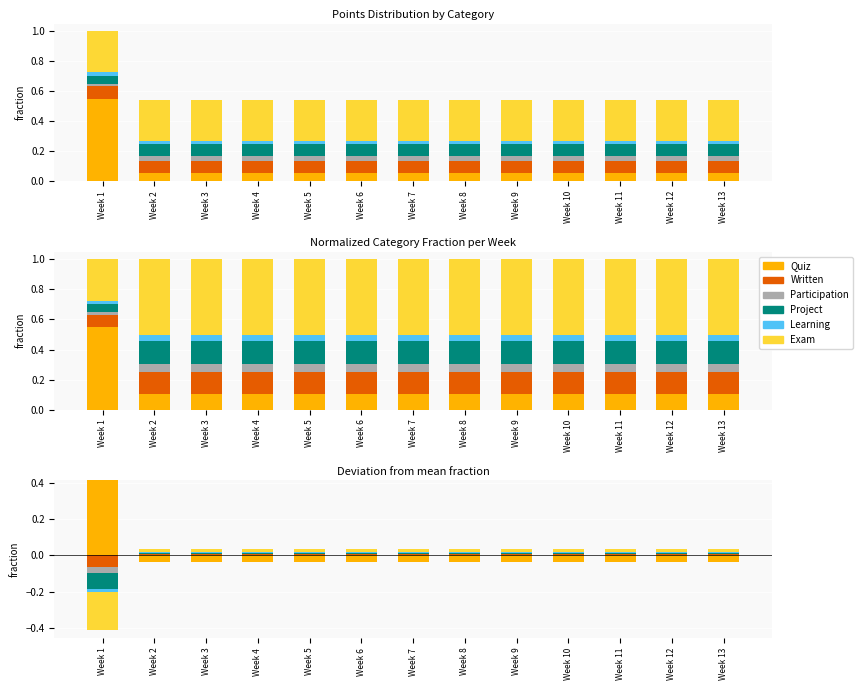

Between Week 7 and Week 11, which series saw the biggest shift?

Quiz